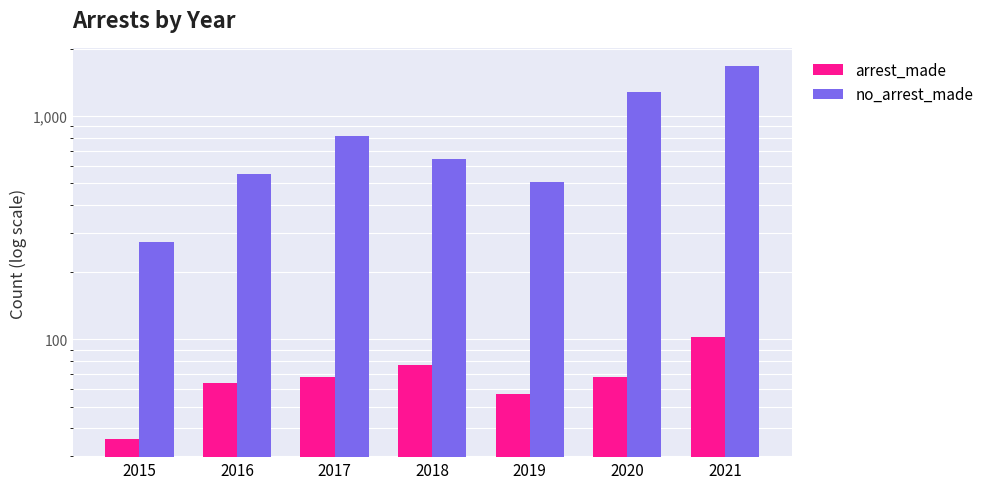

What is the average value of the no_arrest_made series?

817